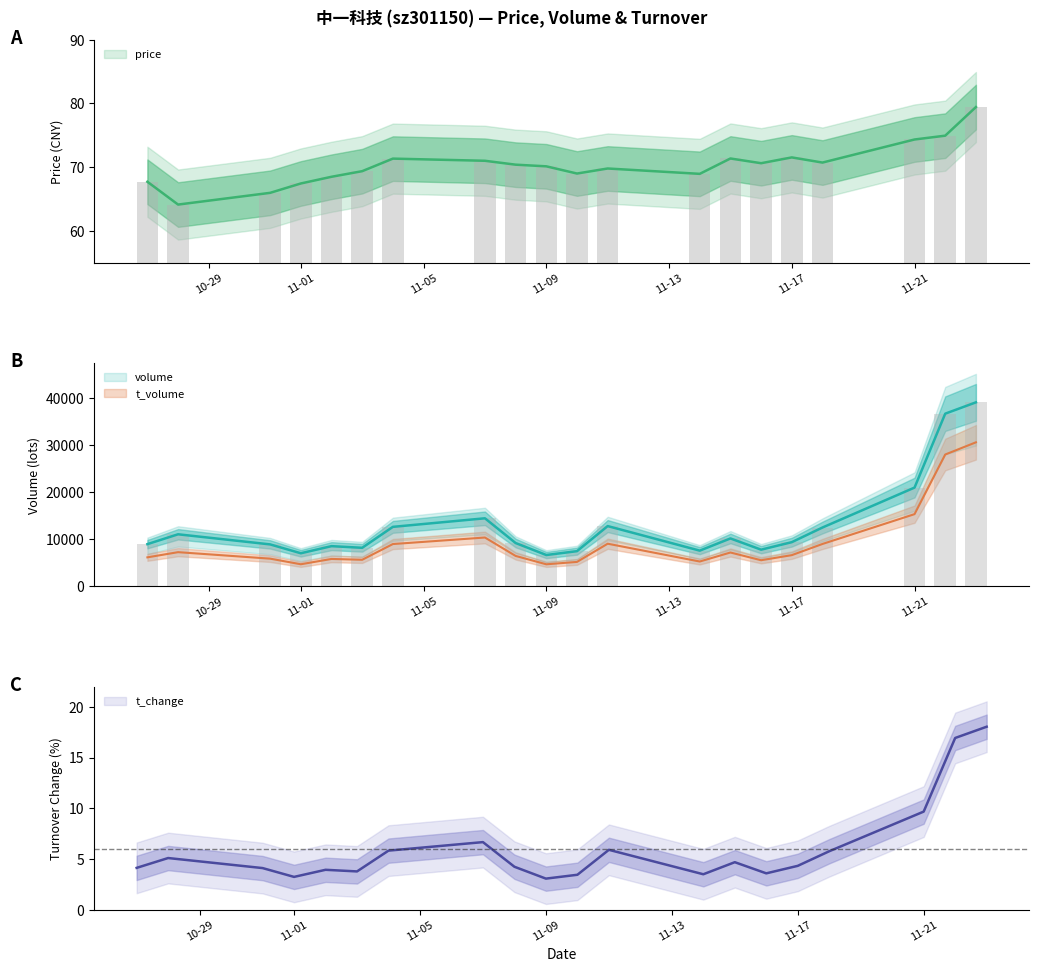

What is the smallest value displayed?

3.1